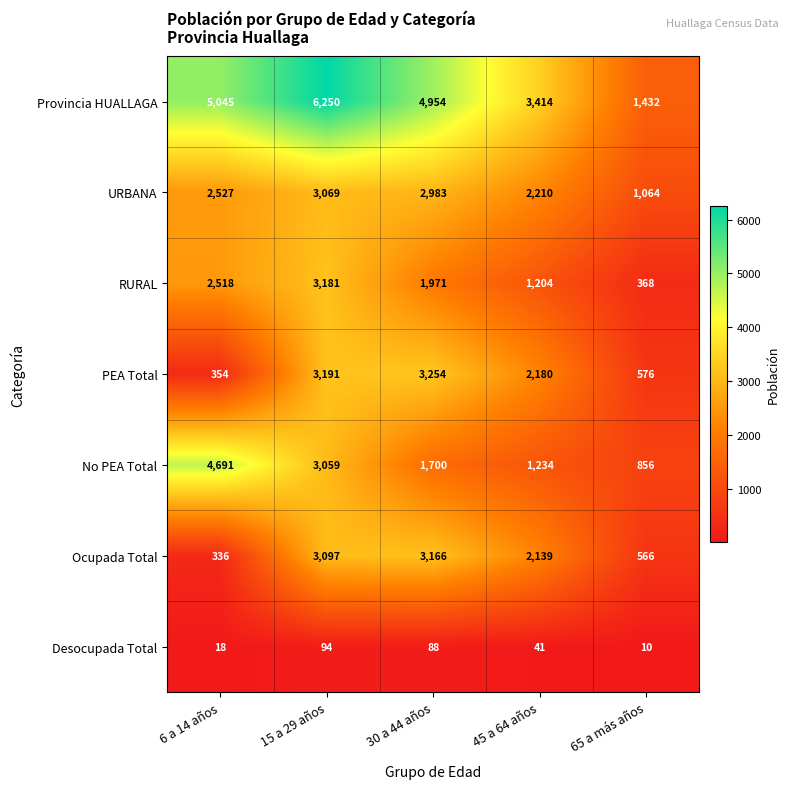

Which series changed the most between 6 a 14 años and 45 a 64 años?

No PEA Total